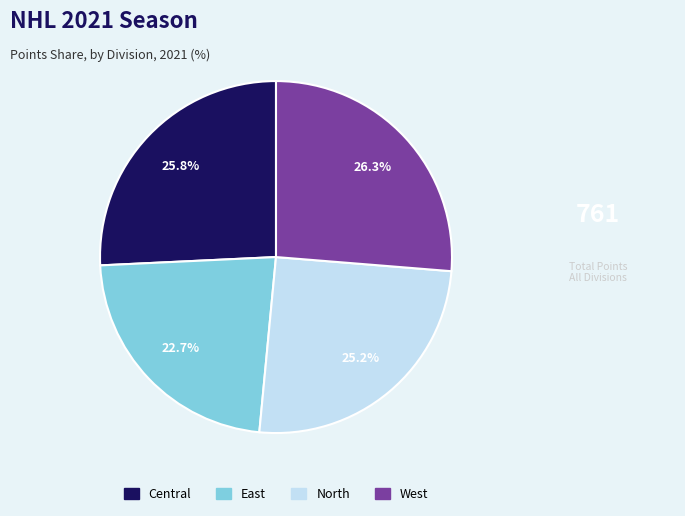

Is there a majority slice in this chart?

No